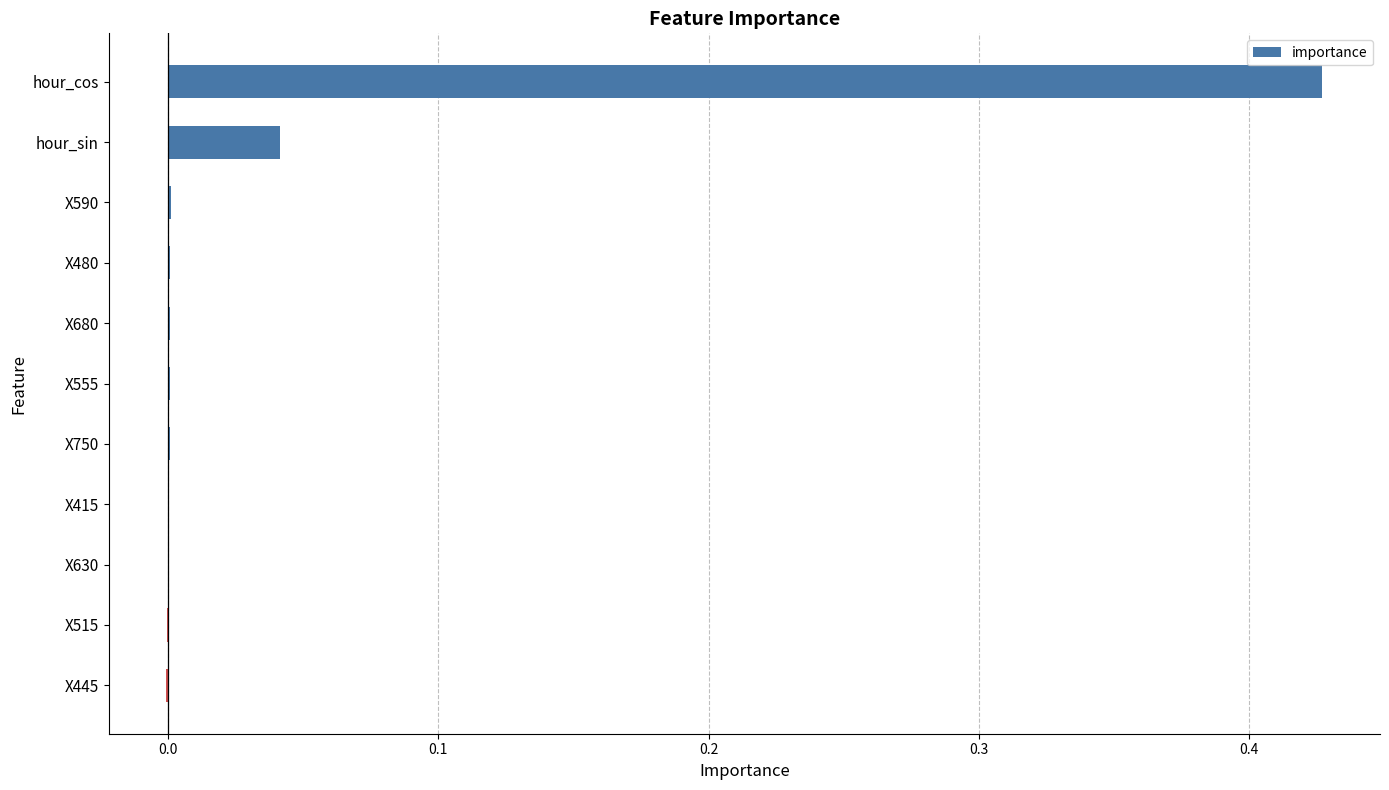

True or false: the data shows 0.0 at X630.

True